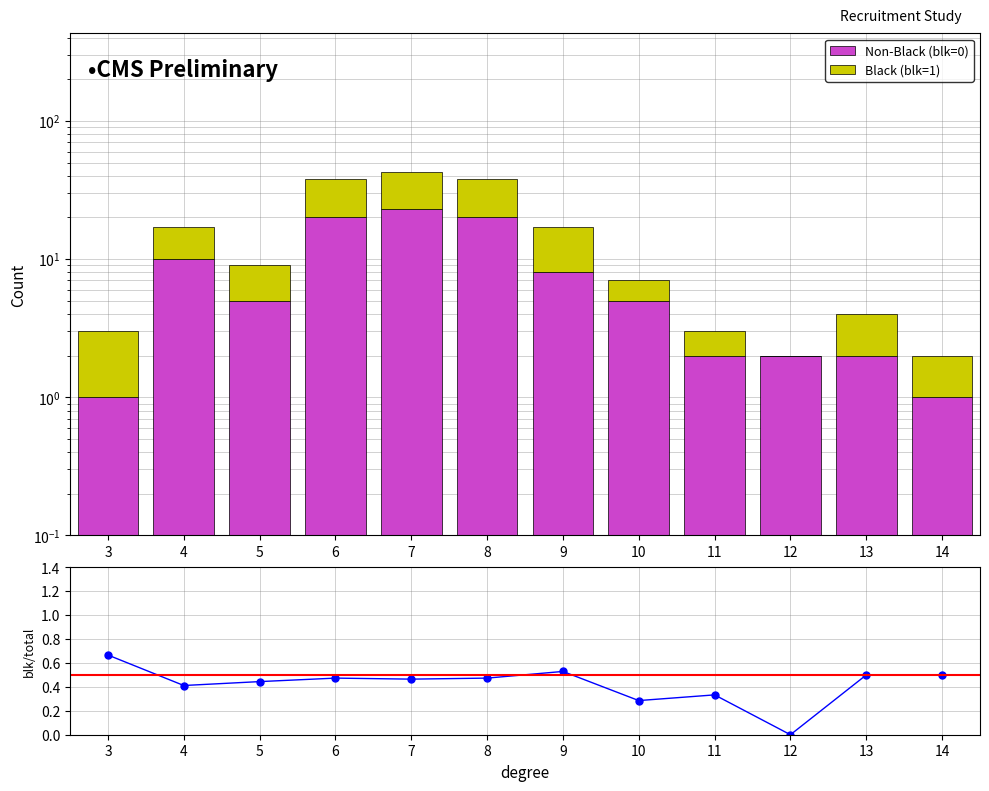

The value of blk / total at 10 is 0.1. True or false?

False